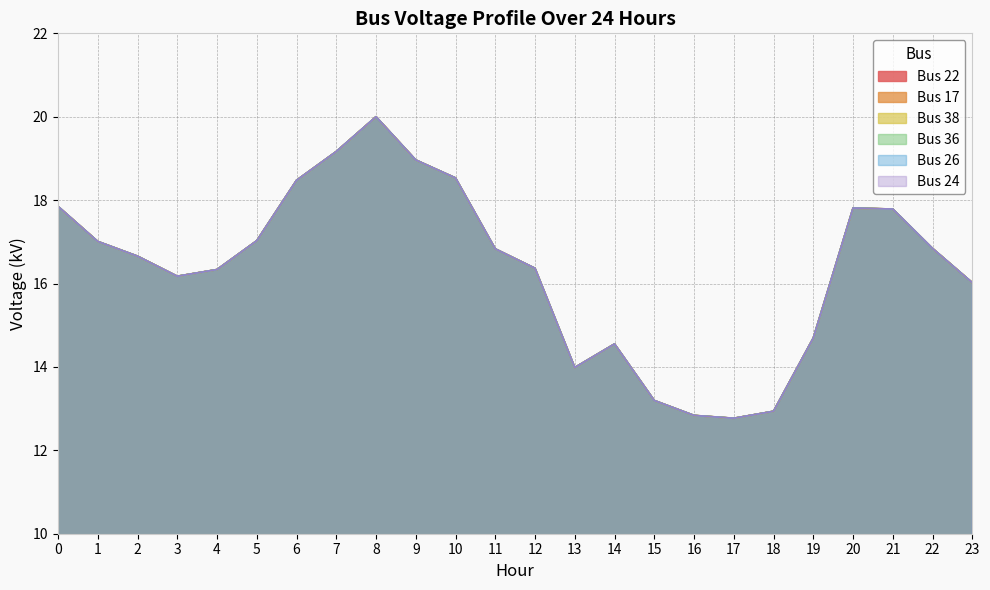

Is it true that Bus 22 equals 4.9 at 7?

False